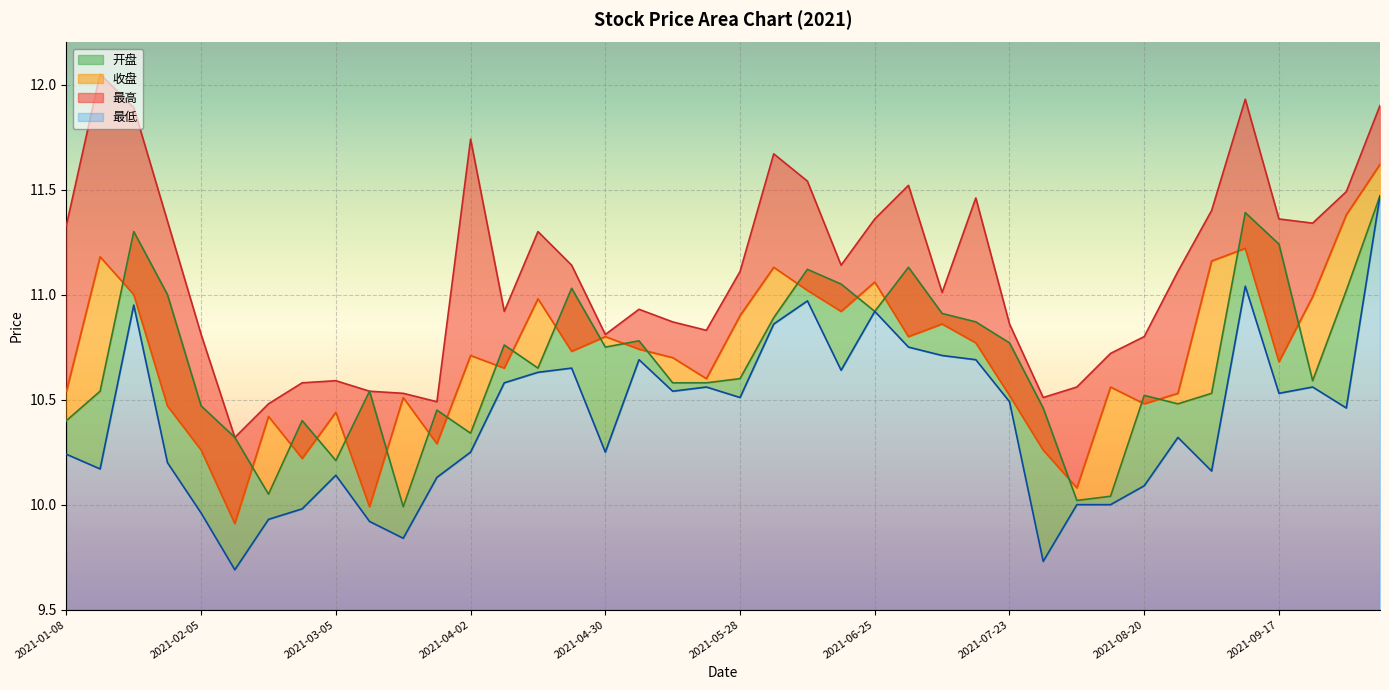

True or false: 开盘 and 最高 cross at least once.

False